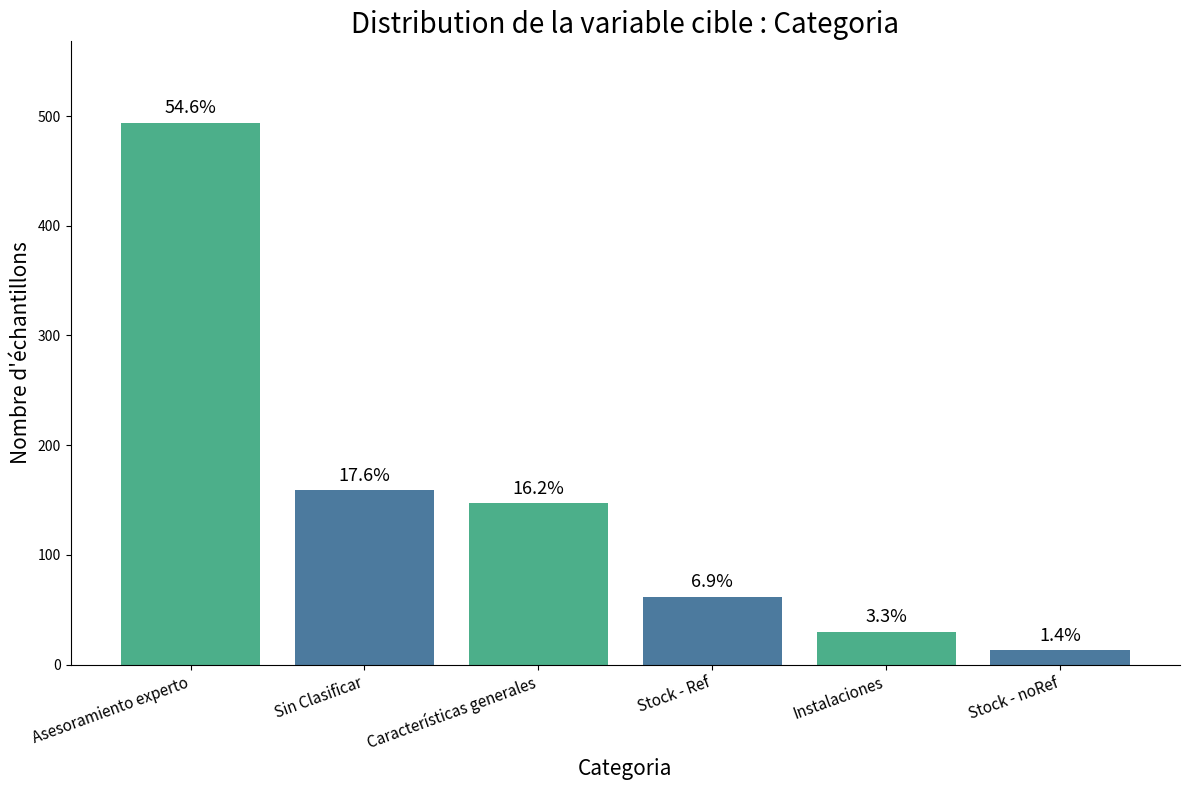

Are the bars horizontal?

No